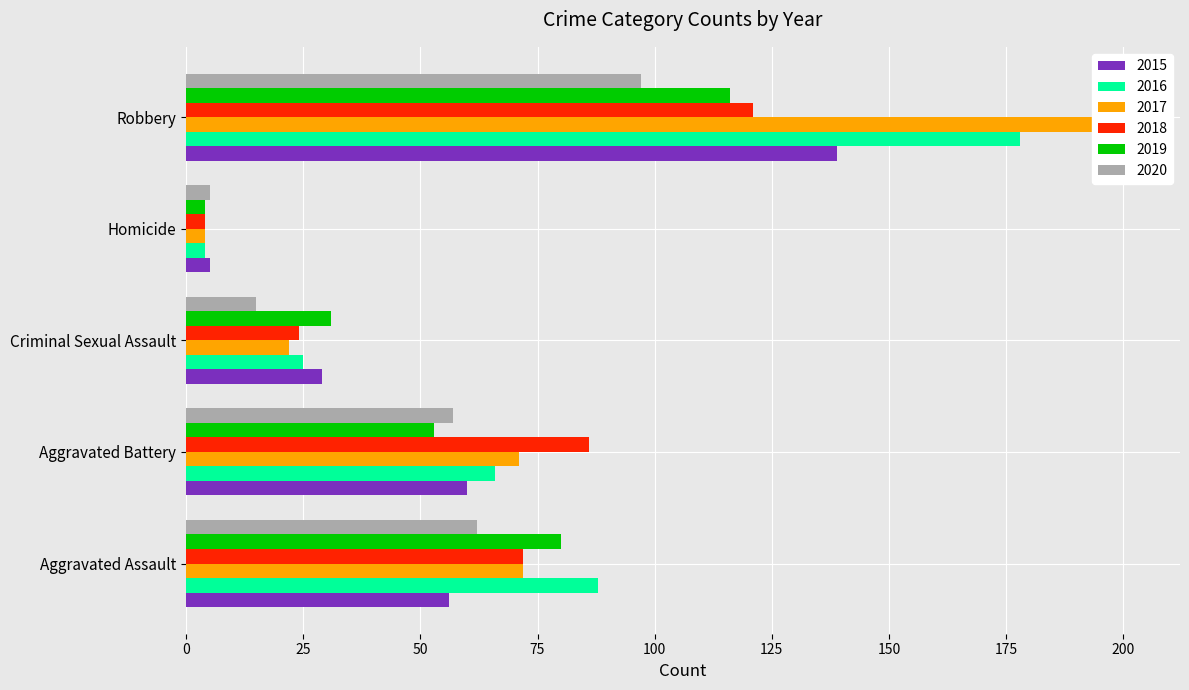

How many groups of bars are there?

5